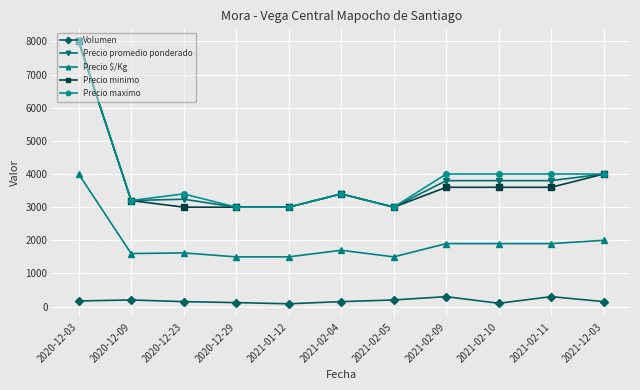

How many categories are shown in the chart?

11